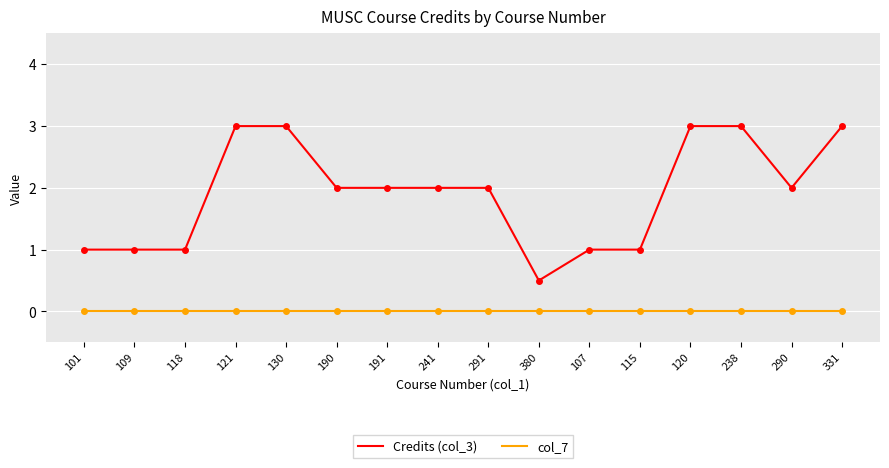

What is the spread (max minus min) of values at 121?

3.0